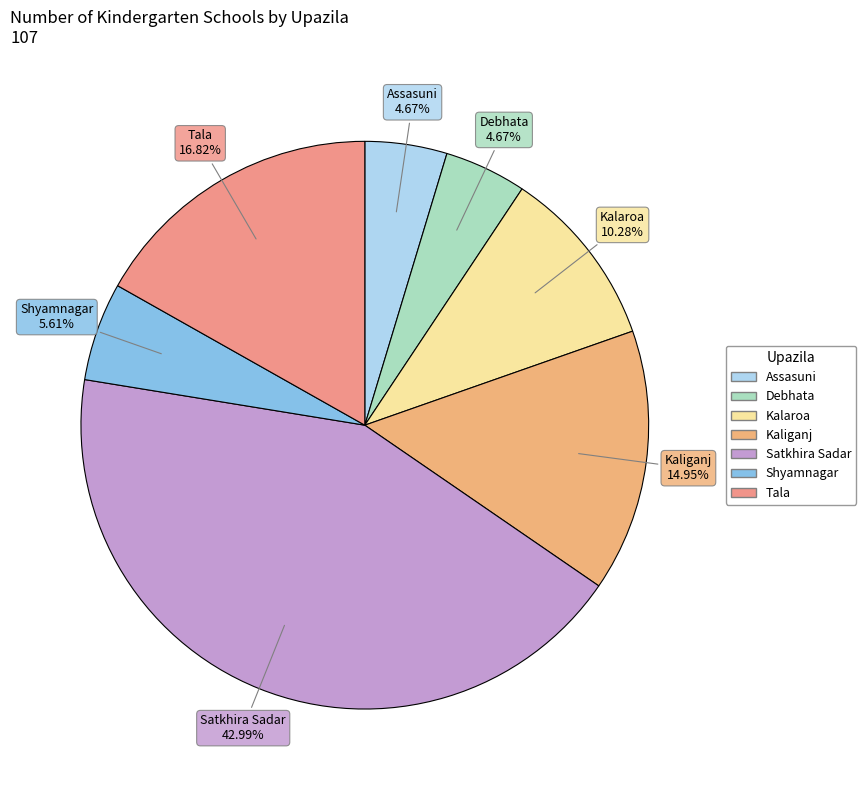

What is the largest slice in the pie chart?

Satkhira Sadar